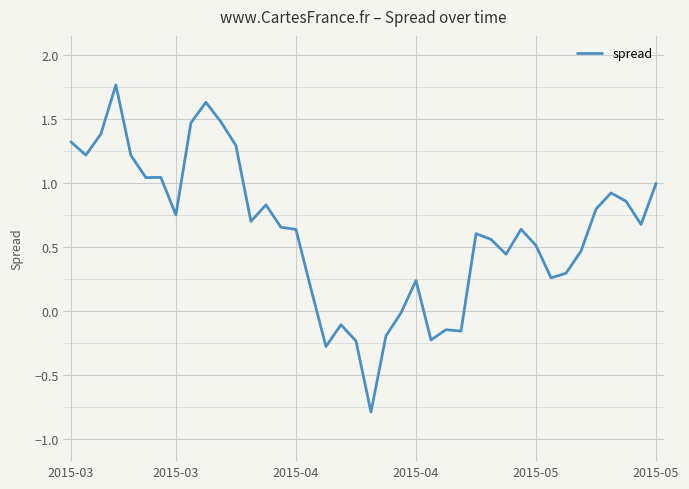

What is the difference between the maximum and minimum values?

2.6